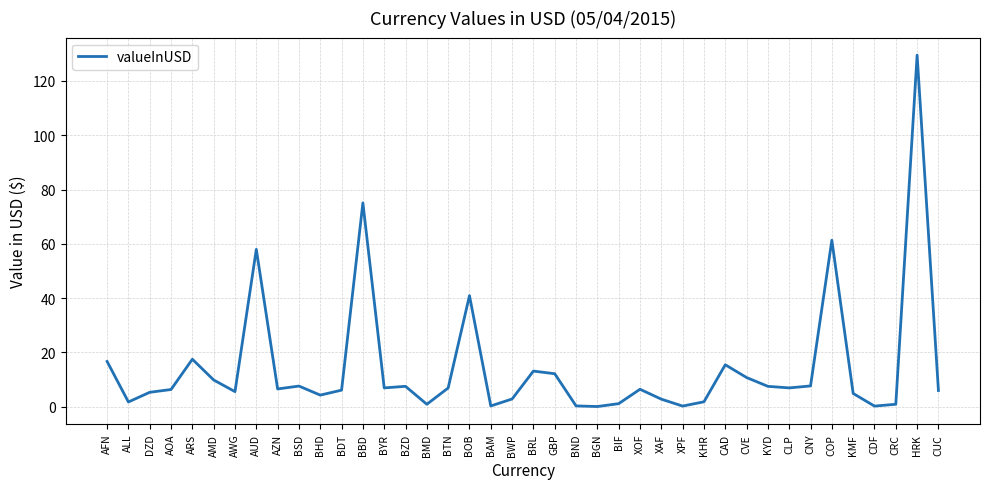

What is the greatest value displayed?

129.5